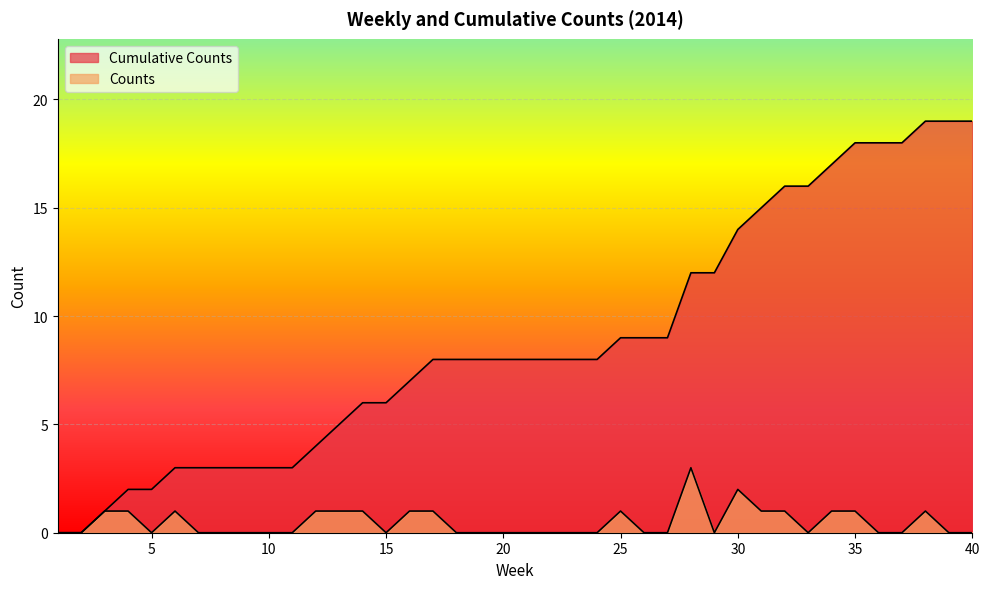

At how many categories does at least one series exceed 1?

37